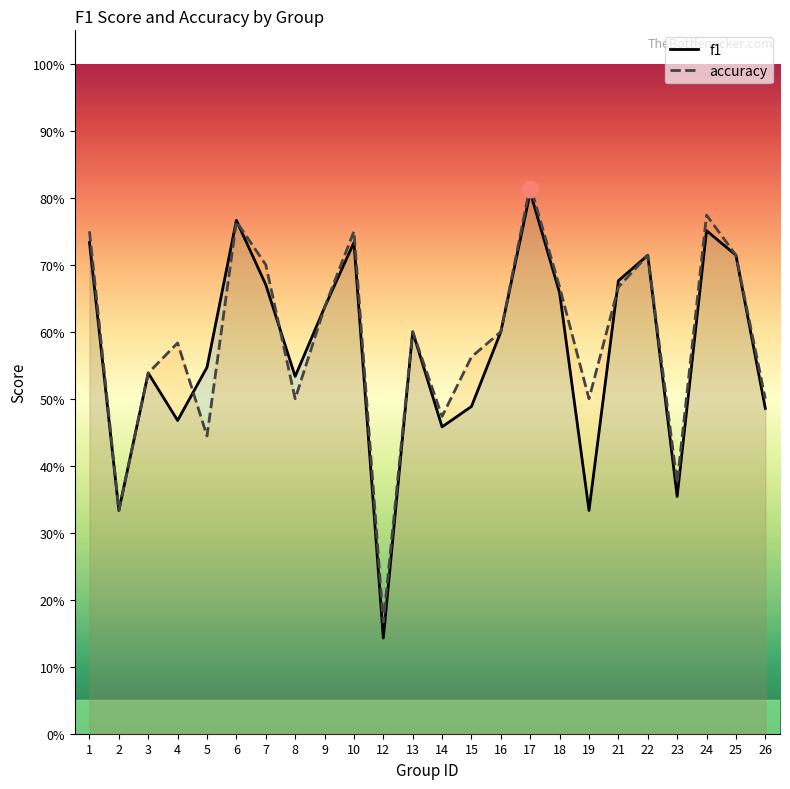

Rank the series by their maximum value, from lowest to highest.

f1, accuracy